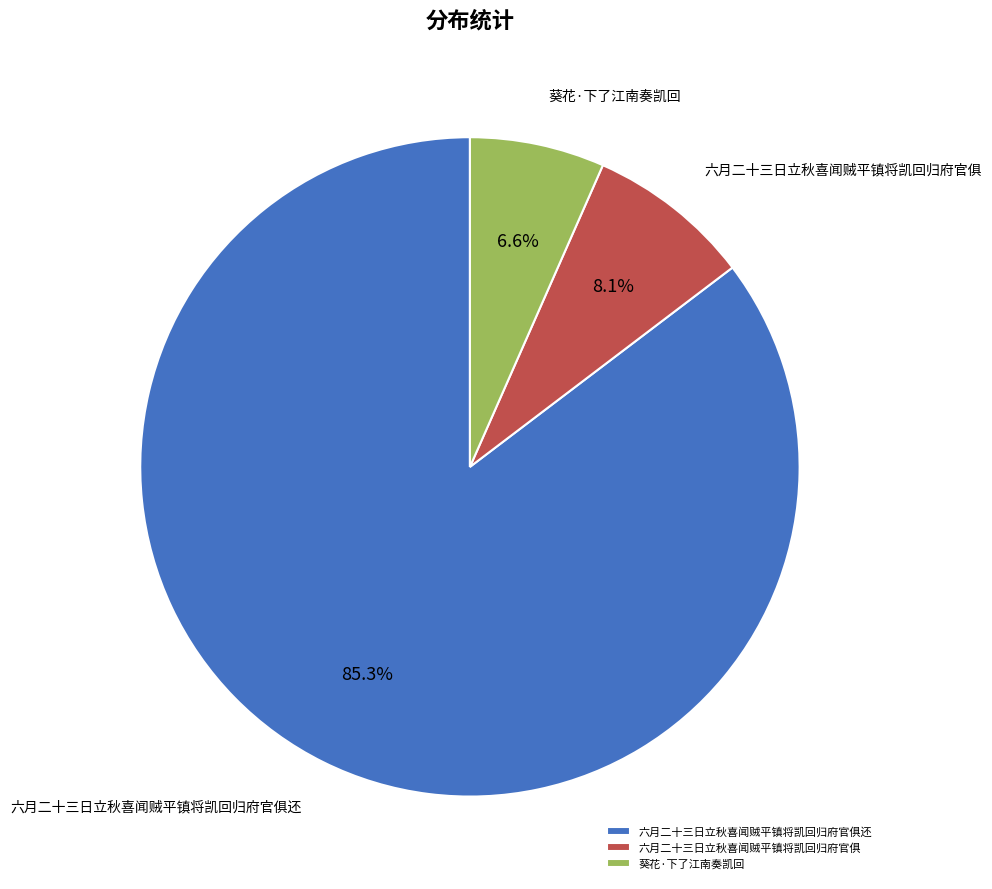

What percentage is the 葵花·下了江南奏凯回 slice, to the nearest percent?

7%